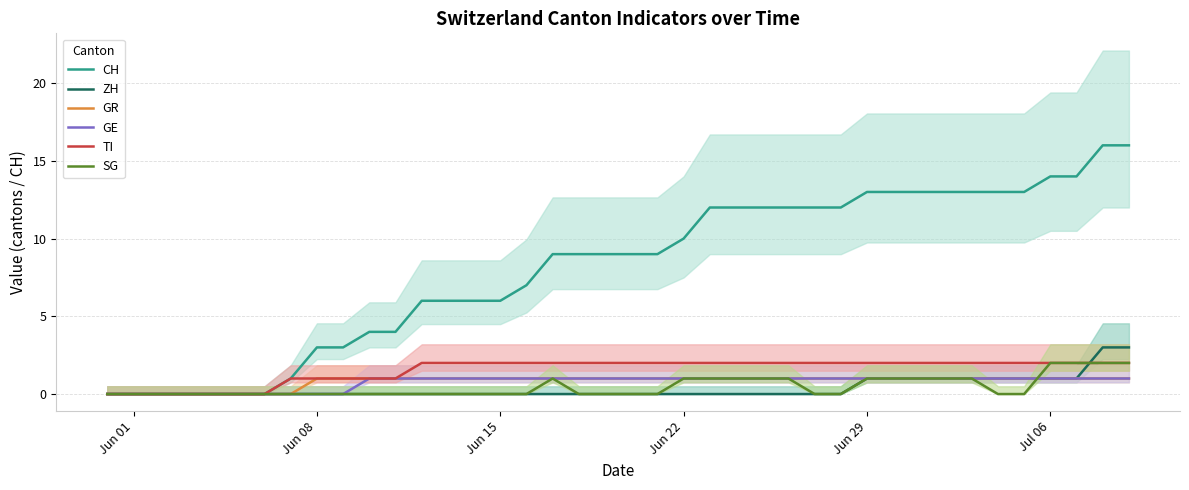

Is it true that TI equals 3 at Jun 22?

False